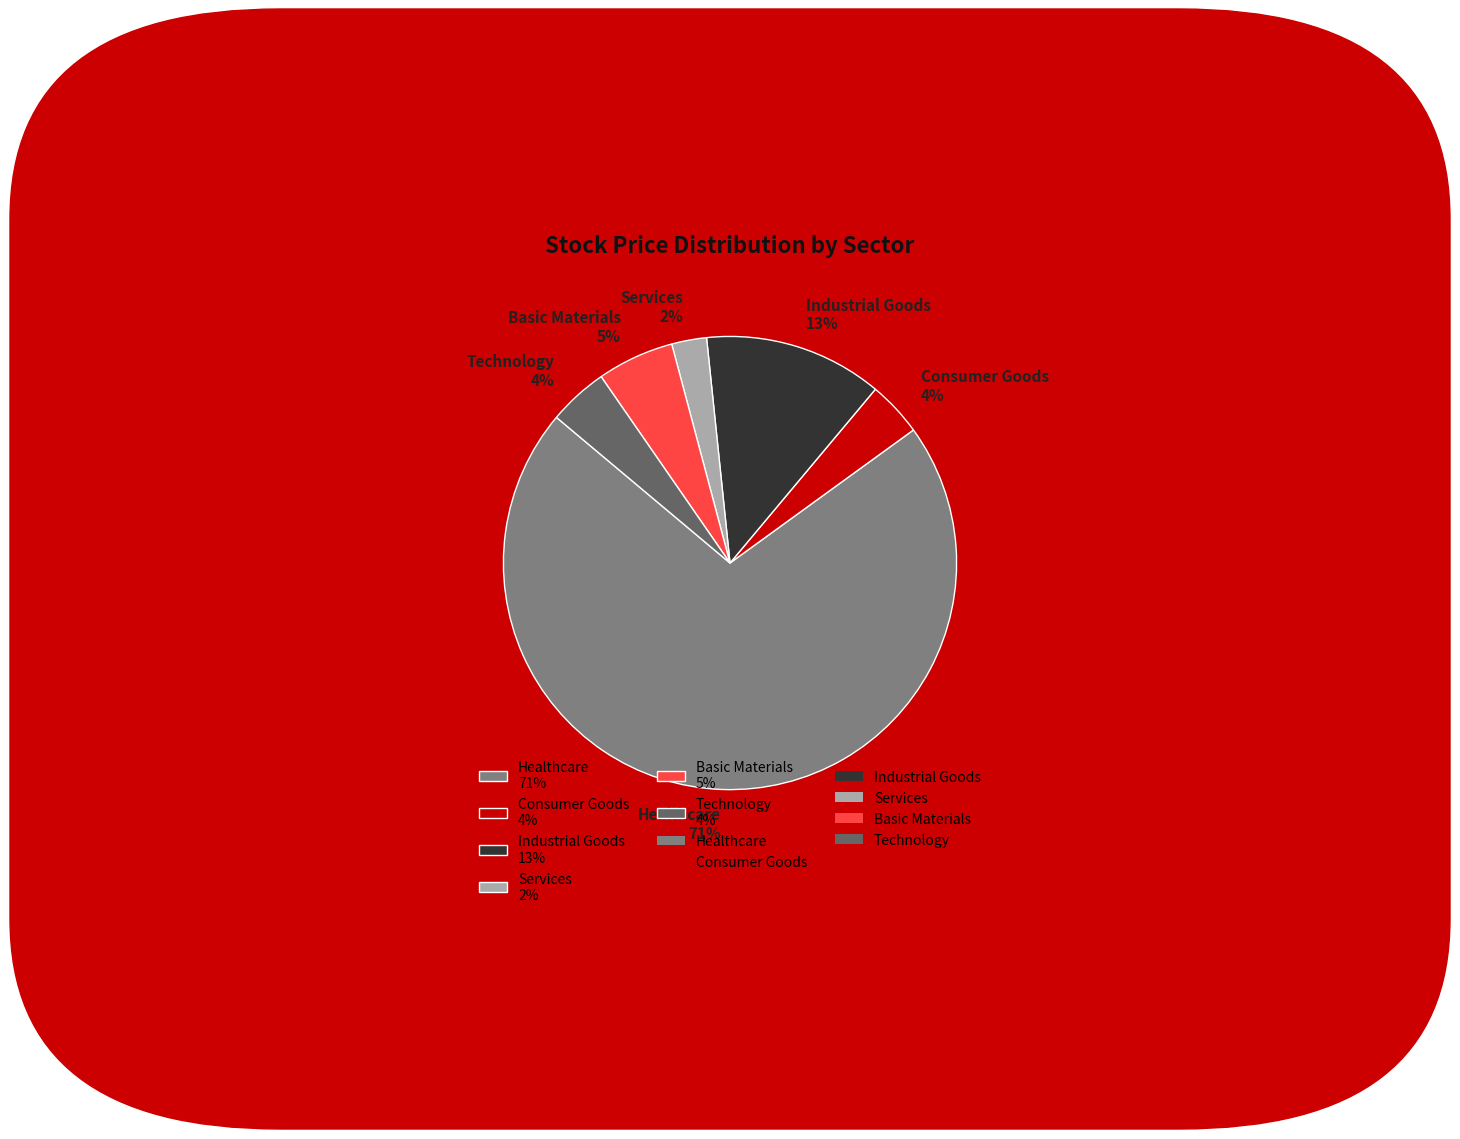

Is there any slice that represents more than half of the pie?

Yes